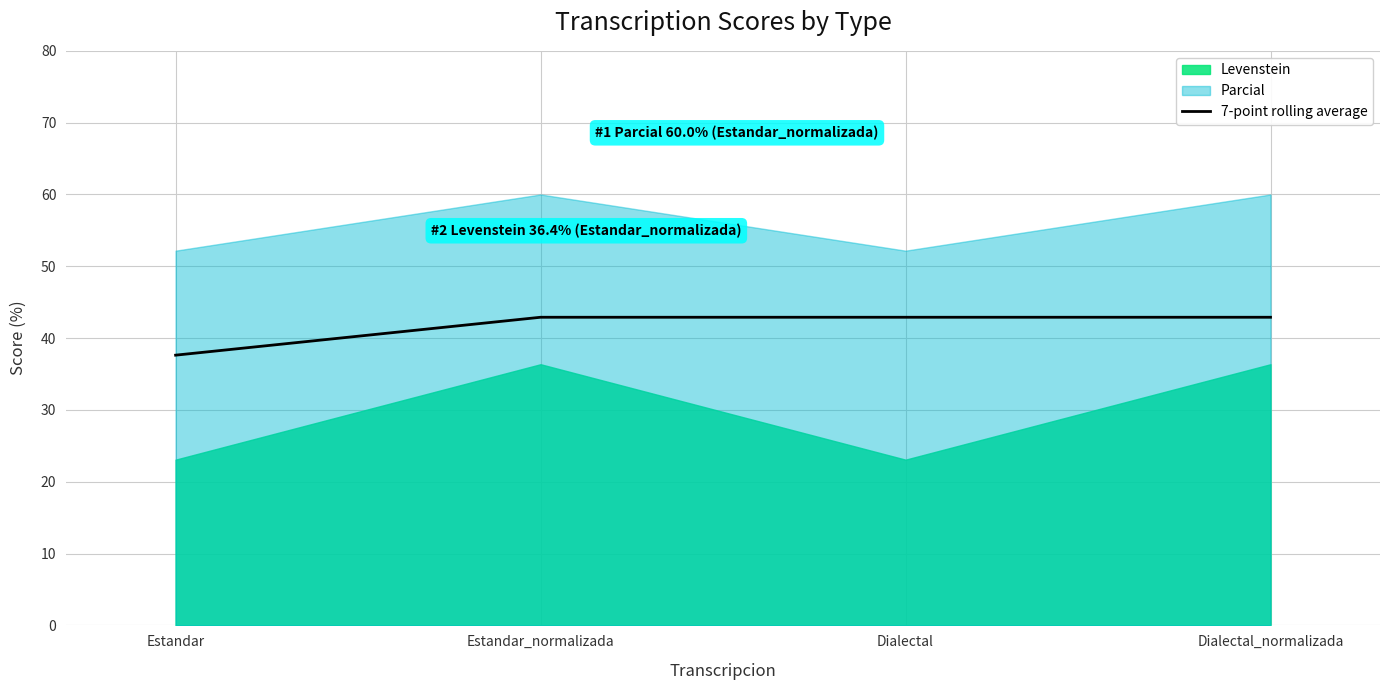

What is the difference between the values at Estandar_normalizada and Estandar?

5.3